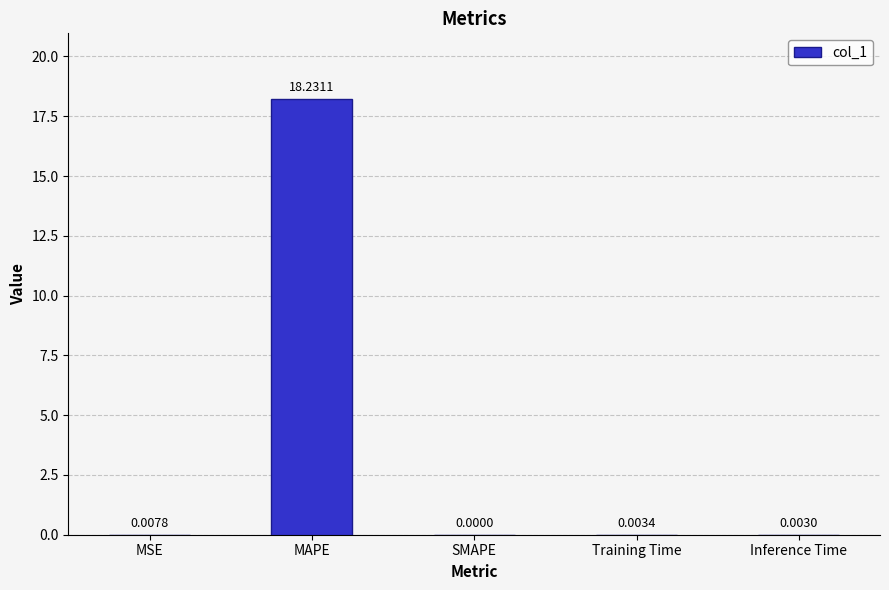

At which label is the value closest to 9?

MSE